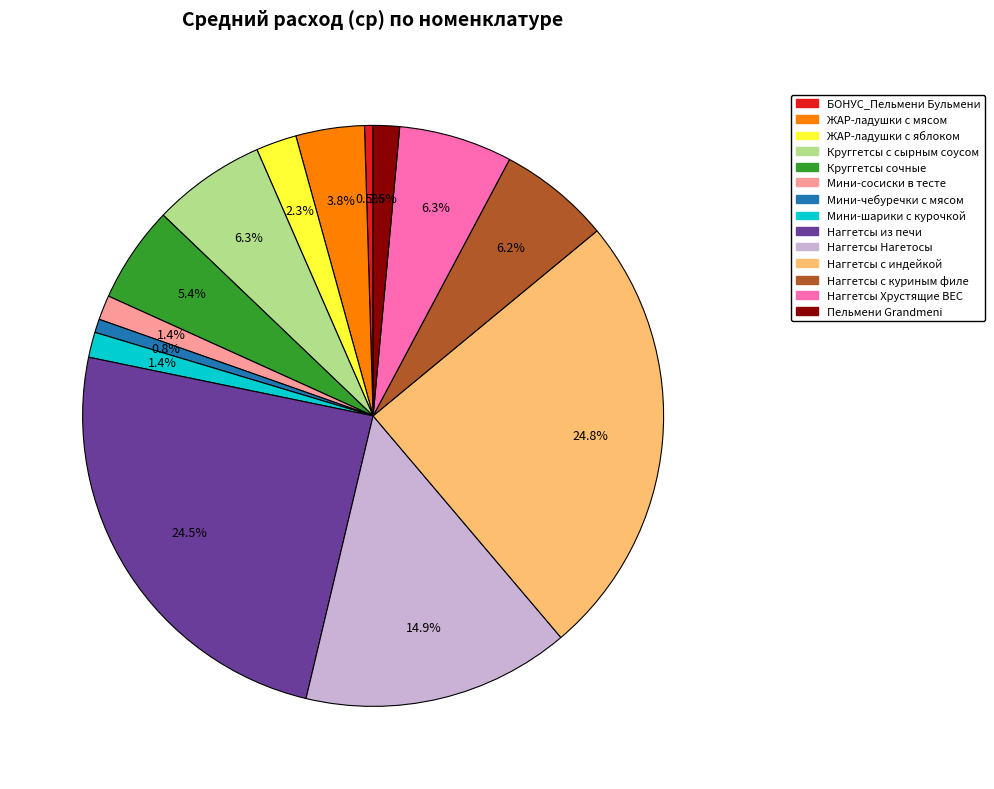

Is Наггетсы с индейкой the majority of the pie?

No